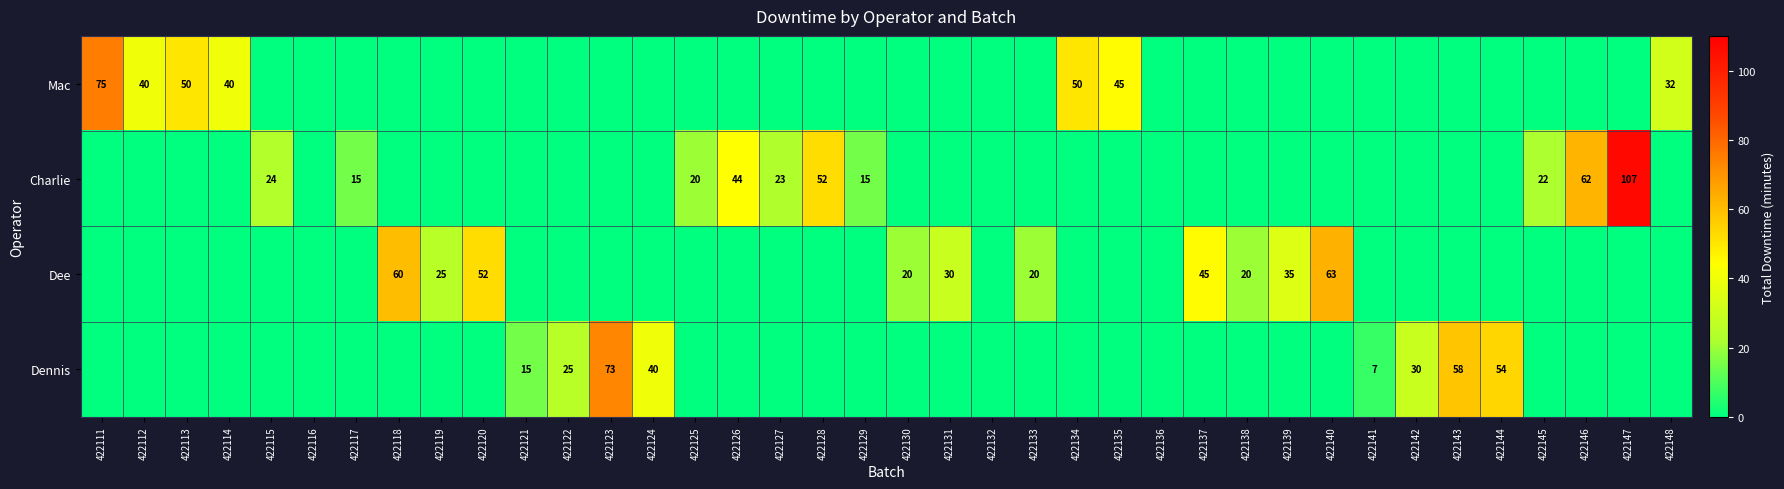

At which category is the sum across all series the highest?

422147